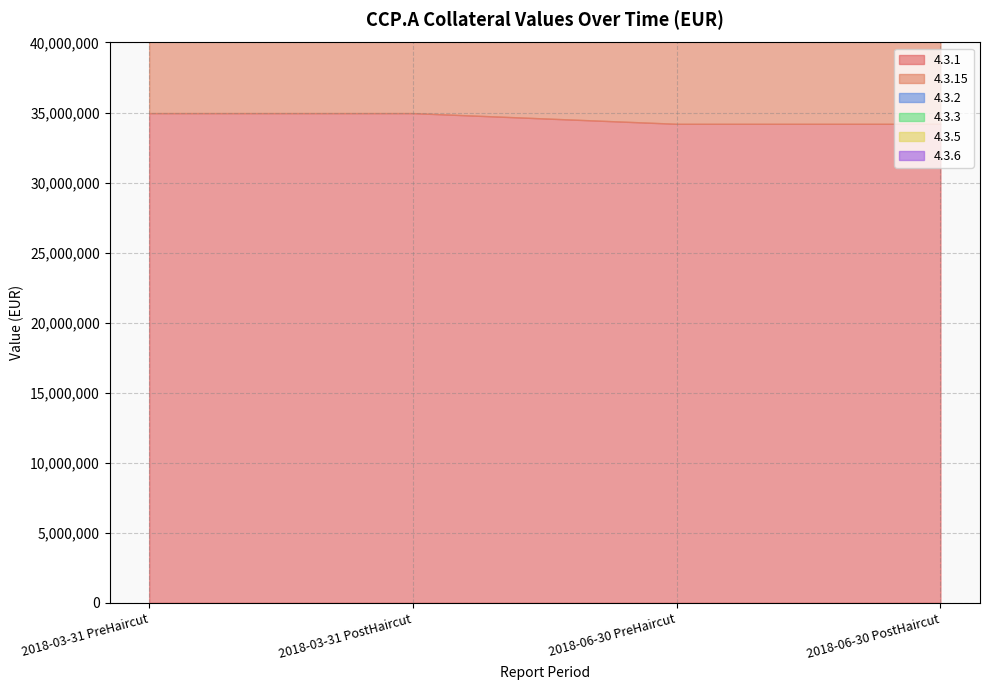

Rank the series by their maximum value, from lowest to highest.

4.3.2, 4.3.3, 4.3.5, 4.3.6, 4.3.1, 4.3.15